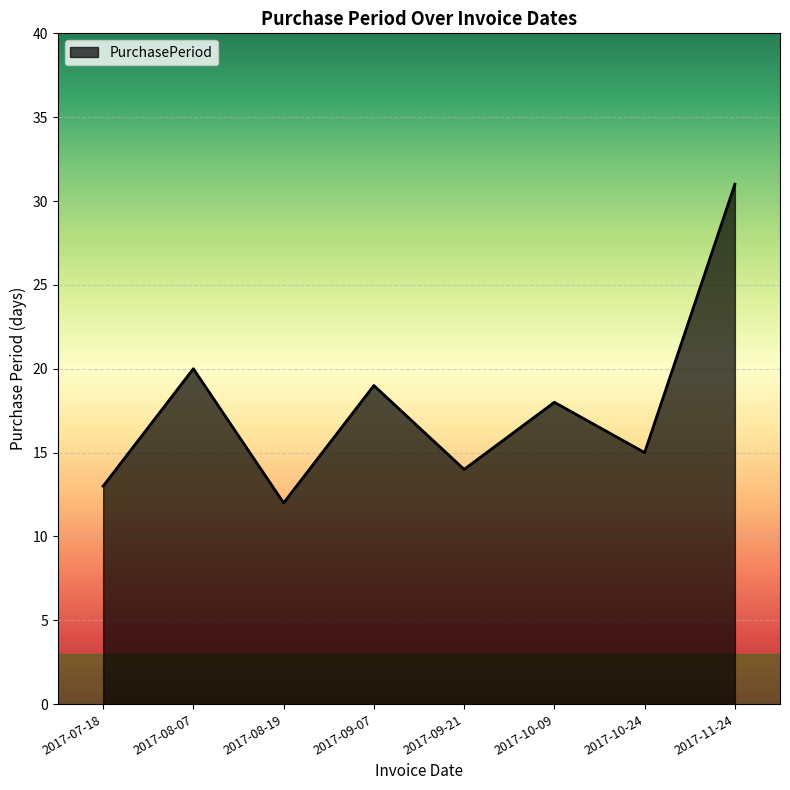

Read the value at 2017-08-19, to the nearest 10.

10